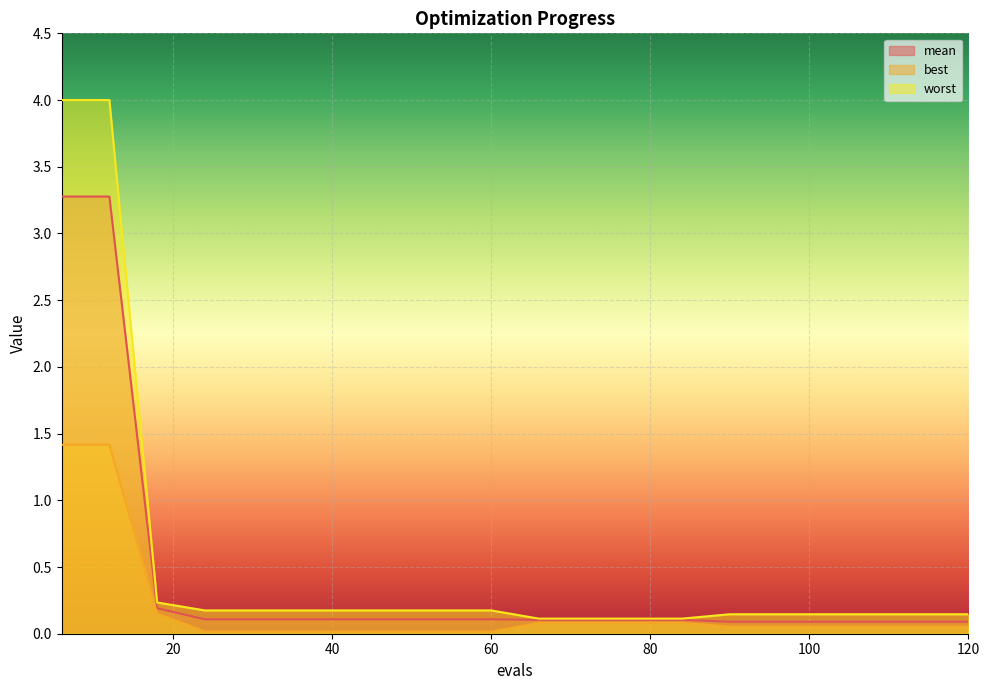

Which series has the largest total across all categories?

worst